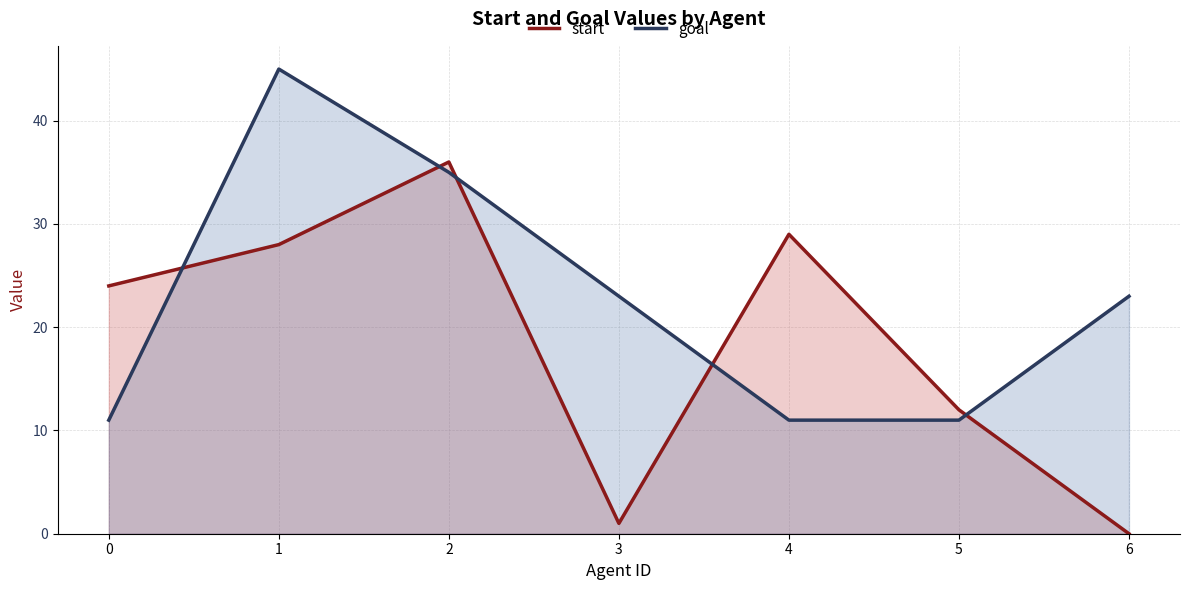

Which series changed the most between 3 and 6?

start